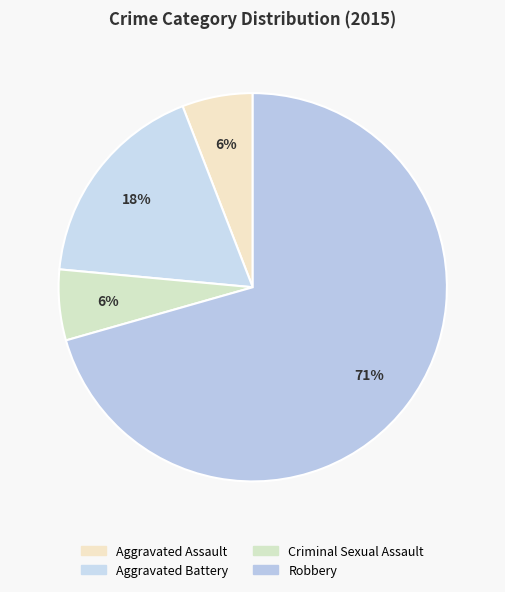

To the nearest percent, what is the combined percentage of Criminal Sexual Assault and Aggravated Assault?

12%